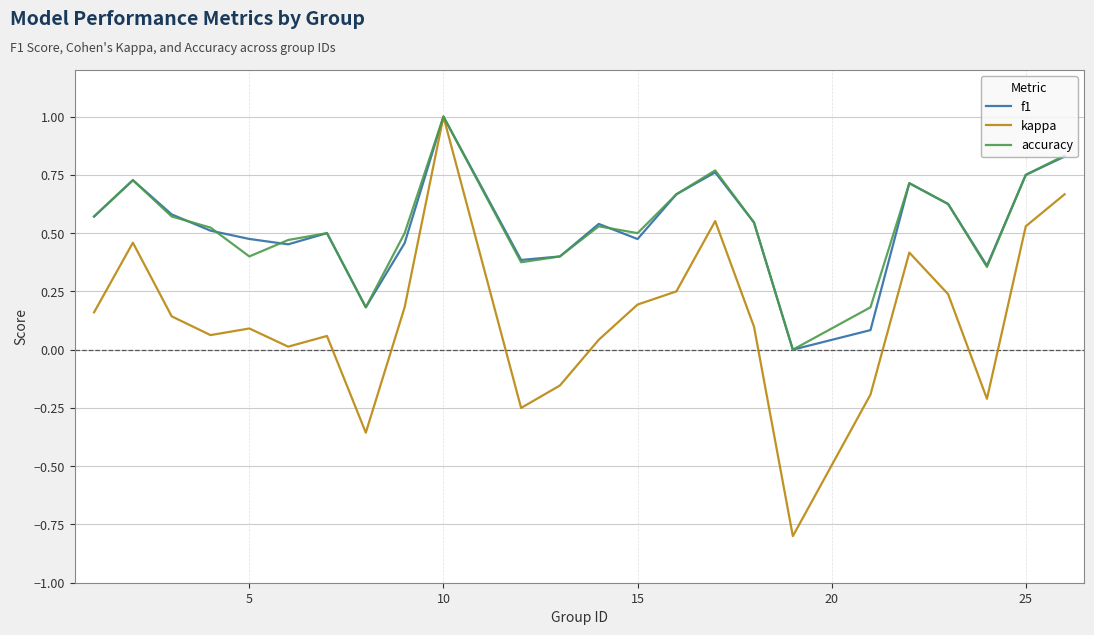

What is the greatest value displayed?

1.0